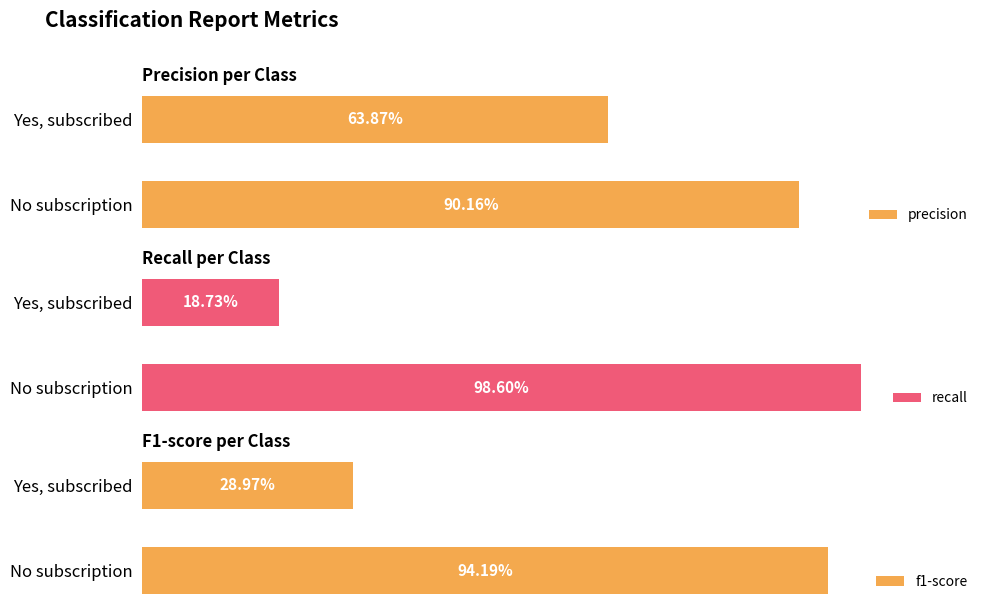

List the series in order of their overall mean, lowest first.

recall, f1-score, precision